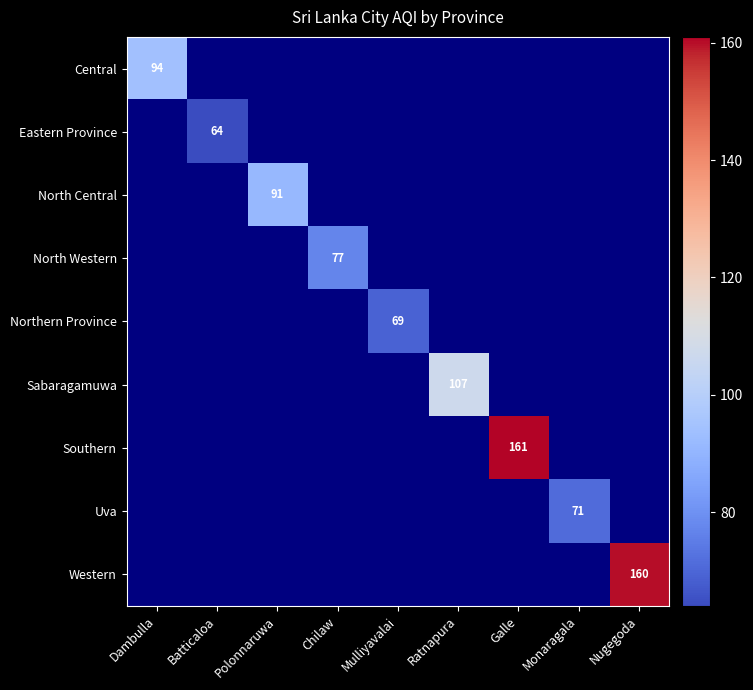

At which category does the chart reach its minimum across all series?

Batticaloa